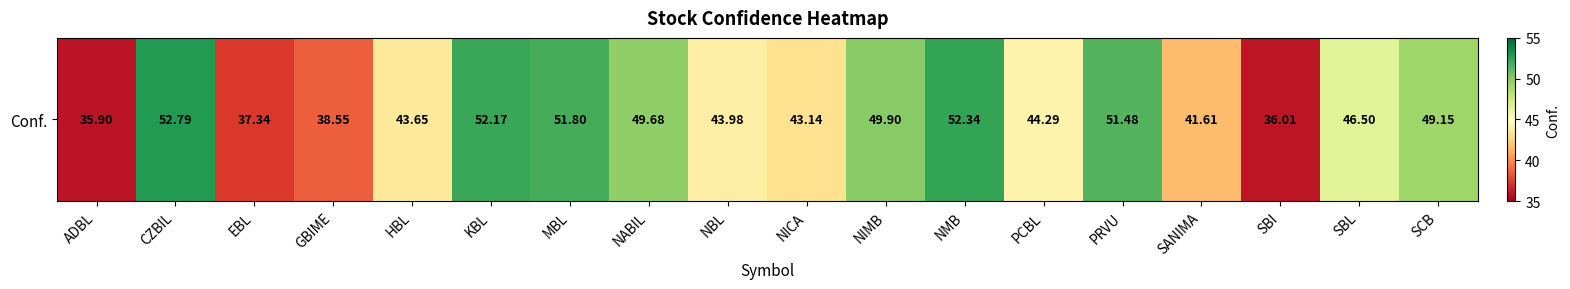

What is the sum of the values at HBL and ADBL?

79.5